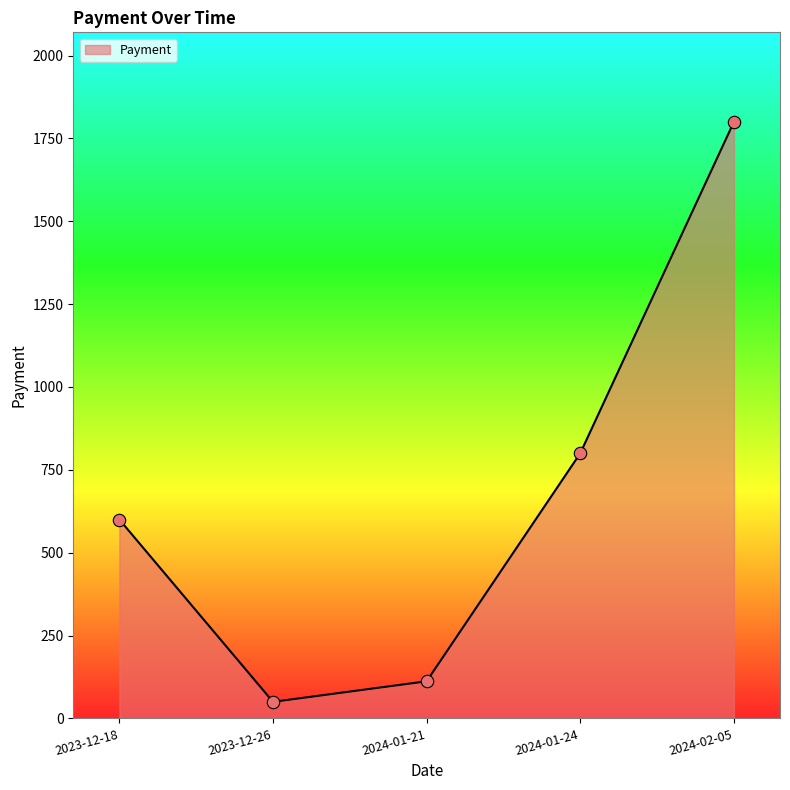

Approximately how many times larger is the value at 2023-12-26 compared to 2024-01-21?

0.4